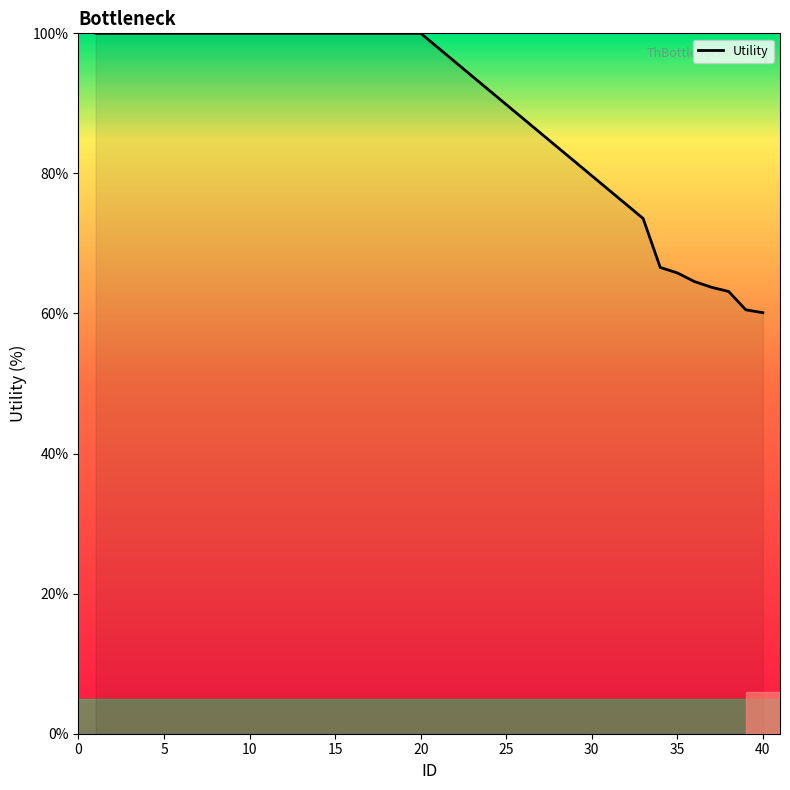

What is the minimum value shown in the chart?

60.1